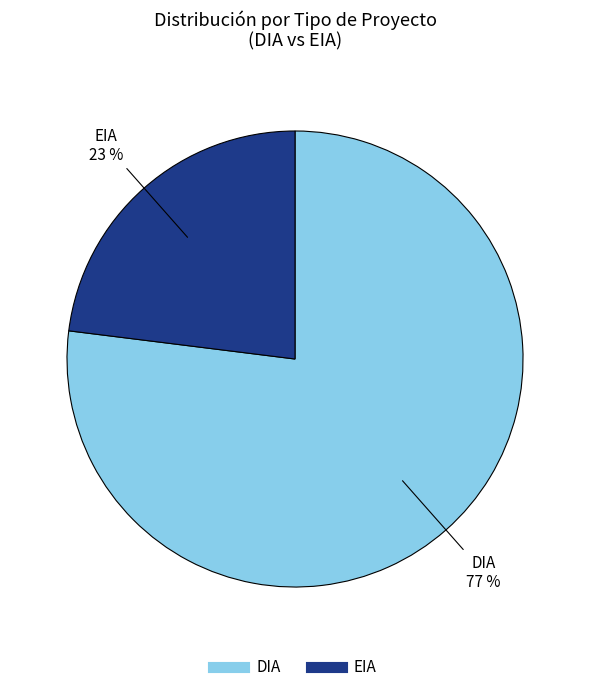

How many slices are in this pie chart?

2